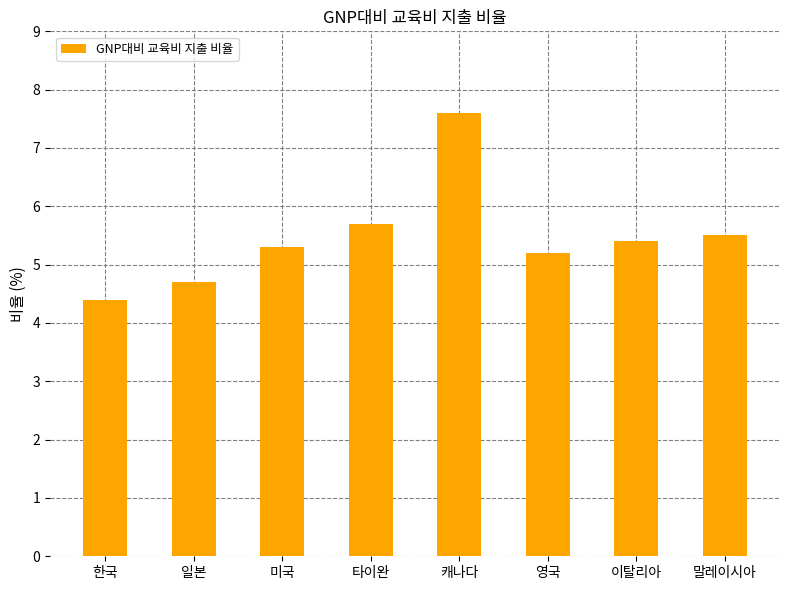

What is the ratio of the value at 말레이시아 to the value at 이탈리아?

1.0